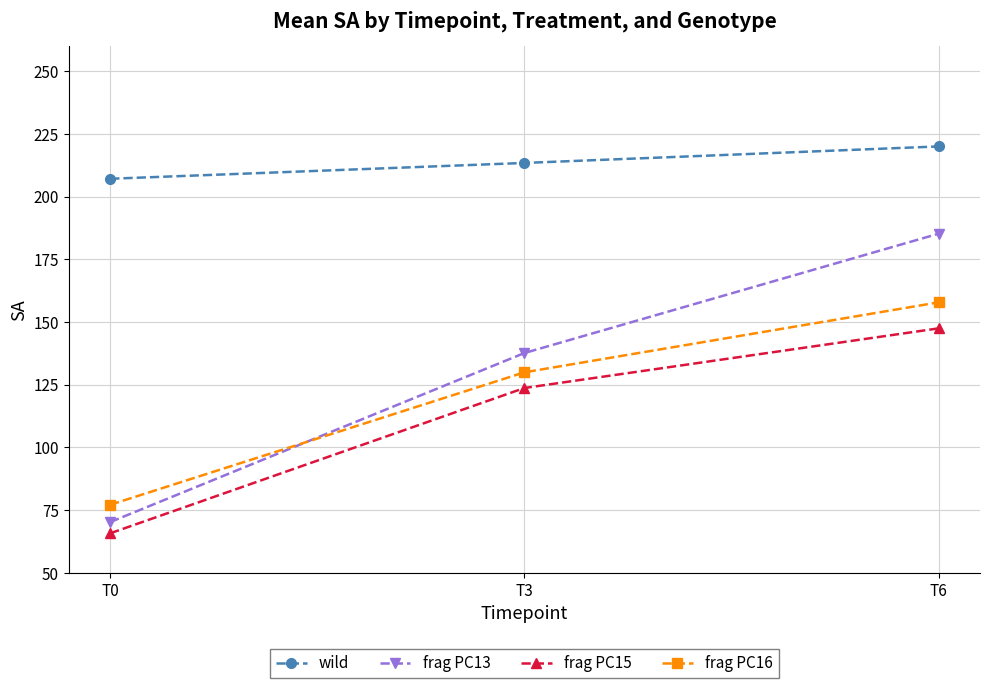

At which label is frag PC13 closest to 127?

T3